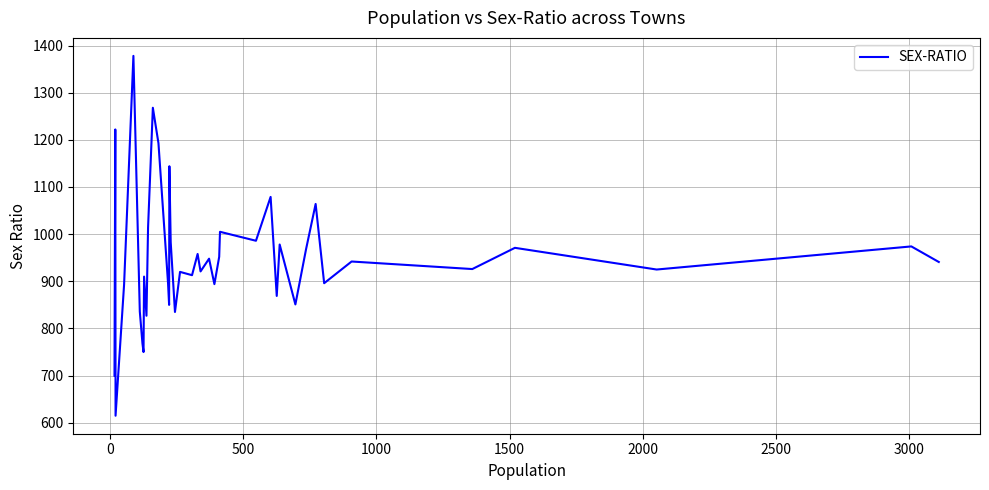

Does the chart have visible grid lines?

Yes